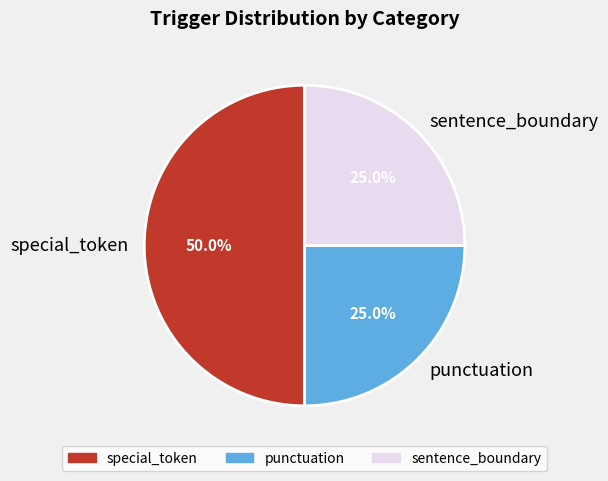

Approximately how many times larger is the value at punctuation compared to sentence_boundary?

1.0